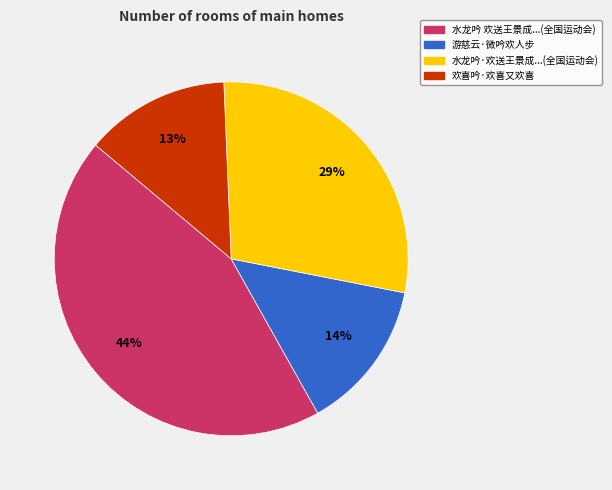

Rank the categories by value from highest to lowest.

水龙吟 欢送王景成...(全国运动会), 水龙吟·欢送王景成...(全国运动会), 游慈云·微吟欢人步, 欢喜吟·欢喜又欢喜